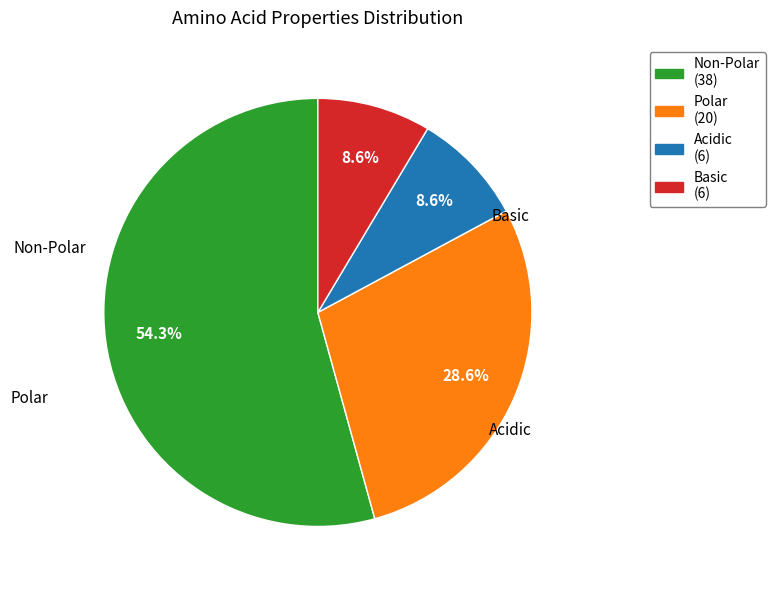

Does any single category account for the majority?

Yes